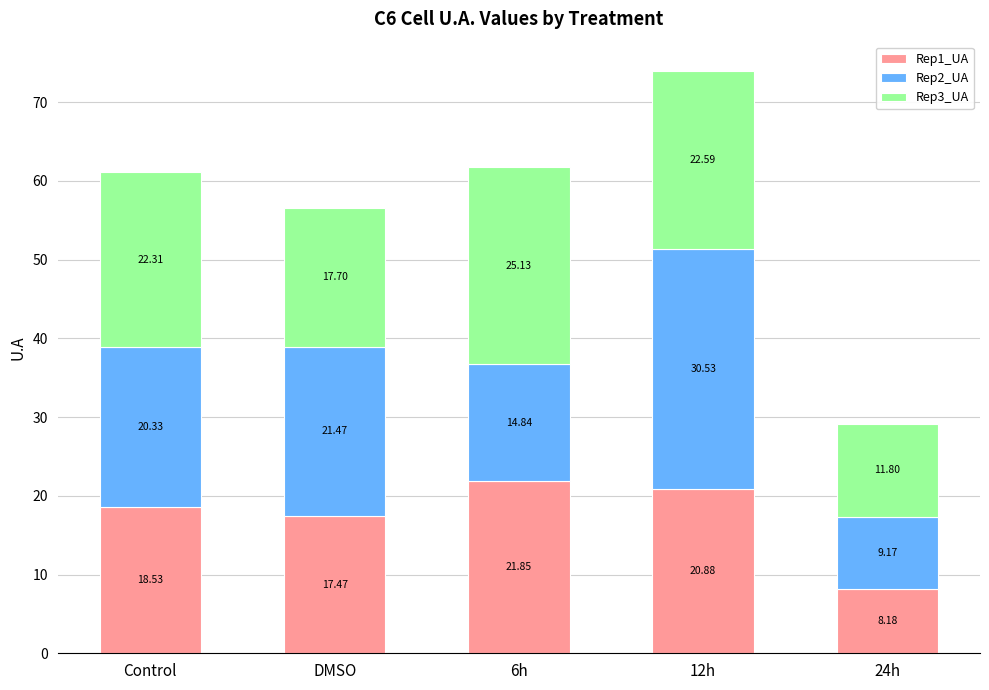

At which category is the sum across all series the highest?

12h